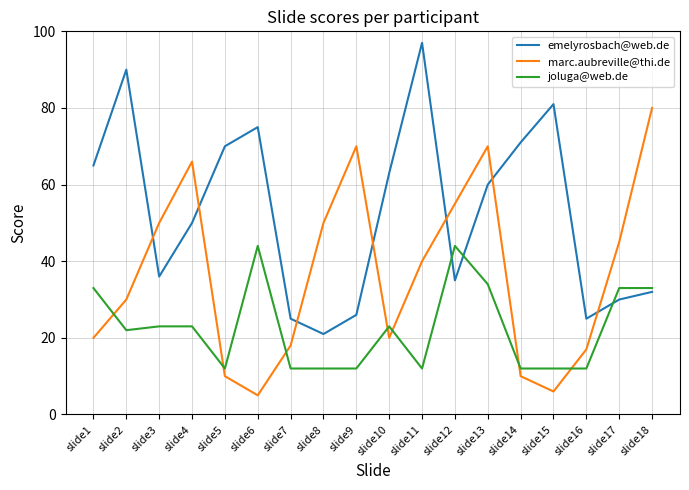

List the series in order of their peak value, highest first.

emelyrosbach@web.de, marc.aubreville@thi.de, joluga@web.de